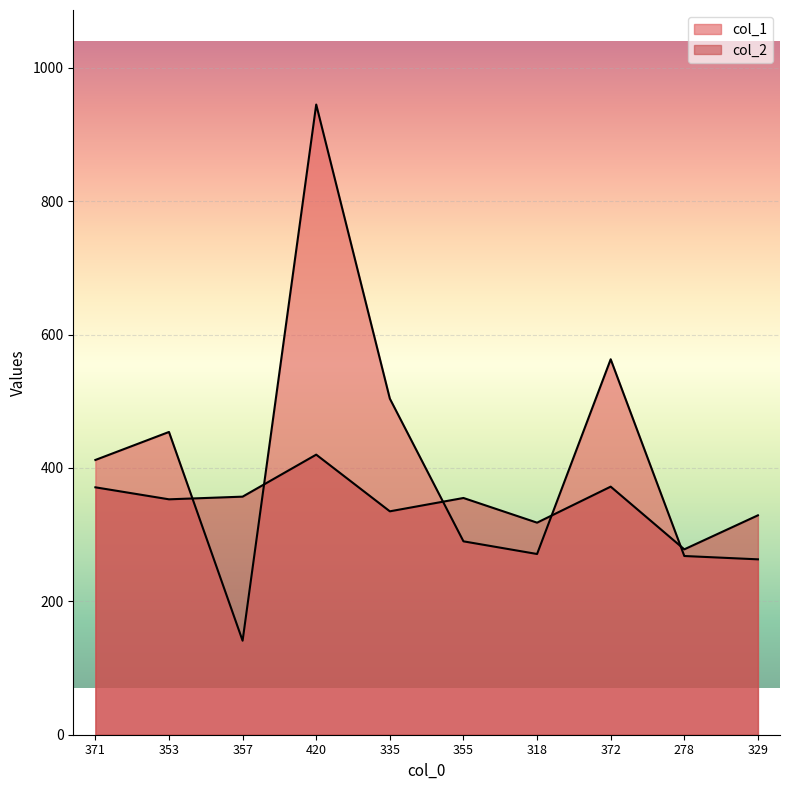

How many lines are shown in the chart?

2